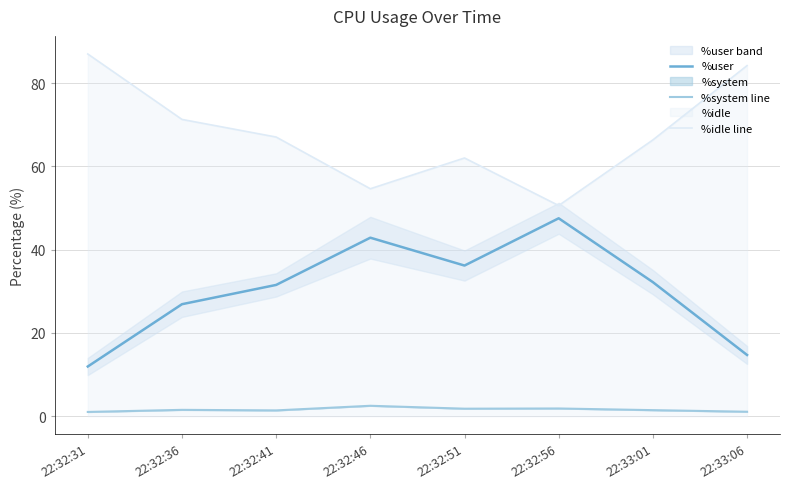

True or false: %idle line has more than 0 interior local peaks.

True